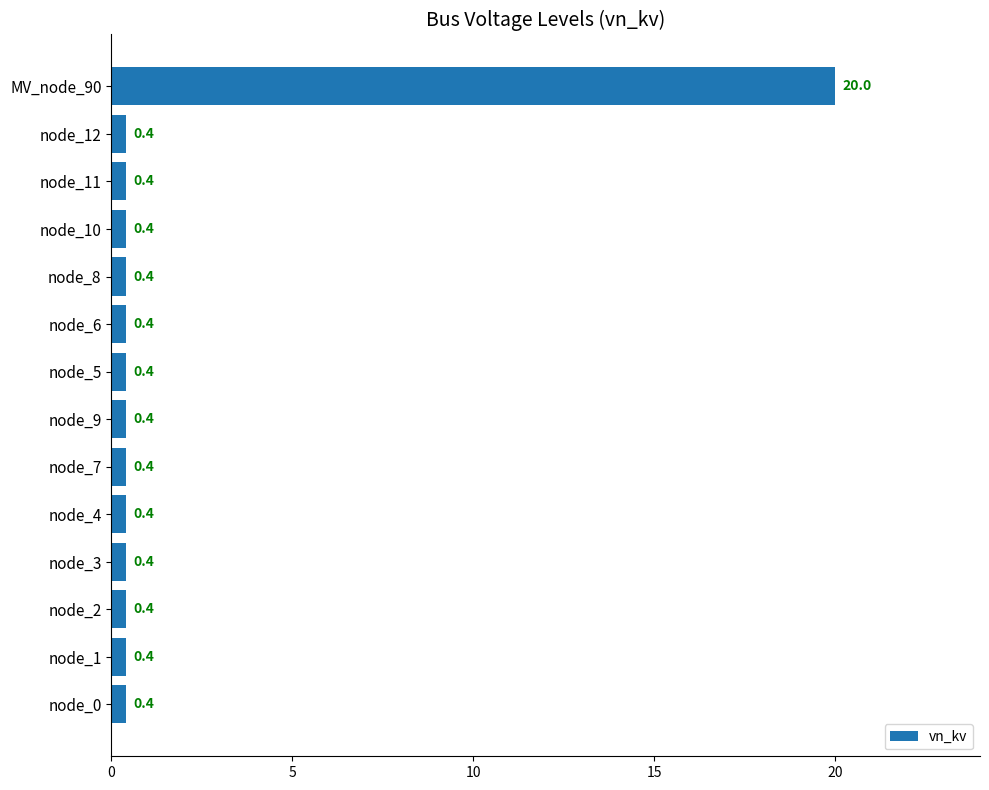

What is the minimum value shown in the chart?

0.4